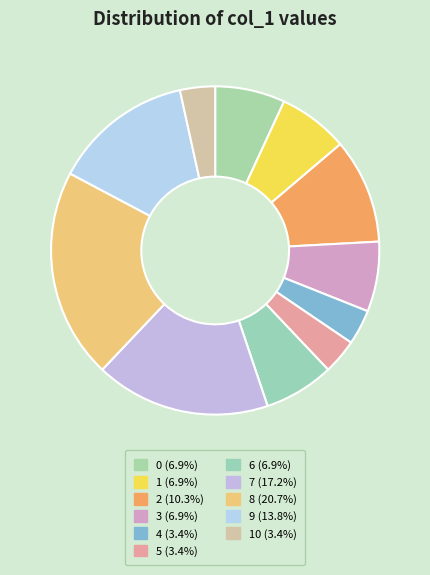

Which category has the smallest portion of the pie?

4